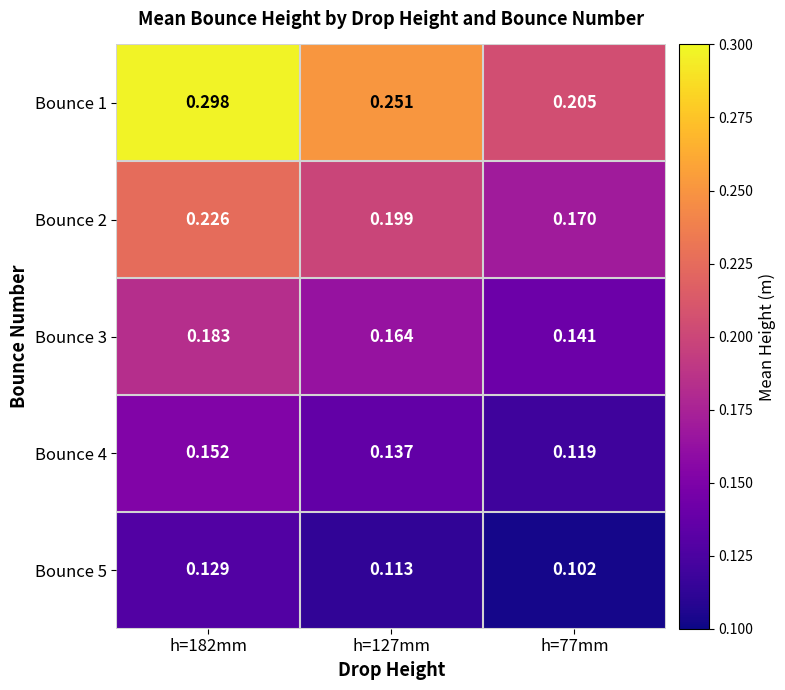

Is the value of Bounce 1 at h=182mm greater than the value of Bounce 5 at h=127mm?

Yes